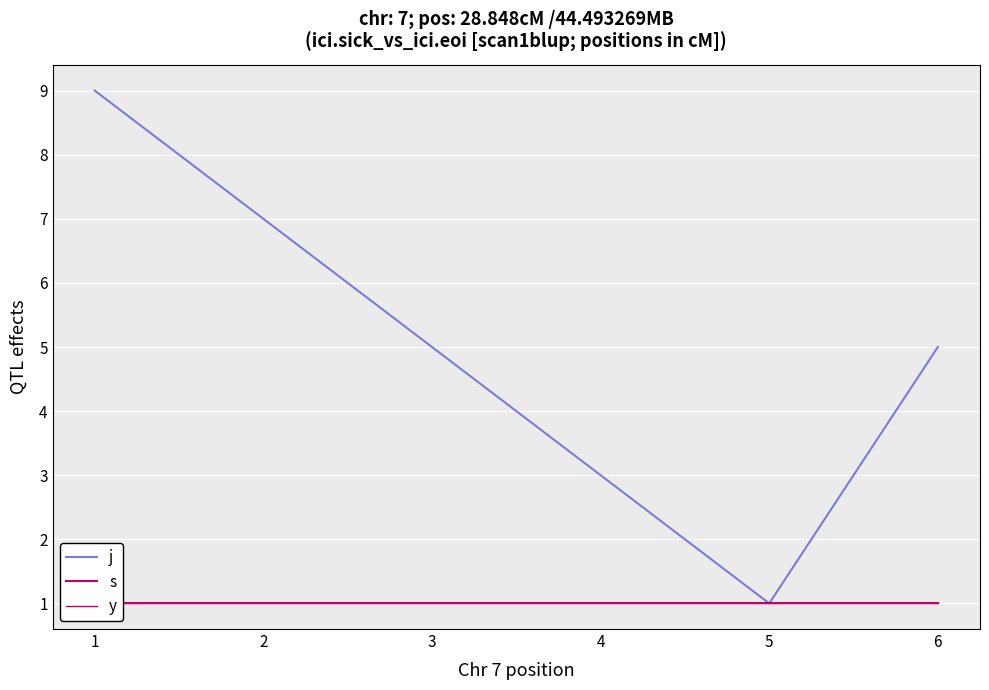

How many data points in j are above 5?

1